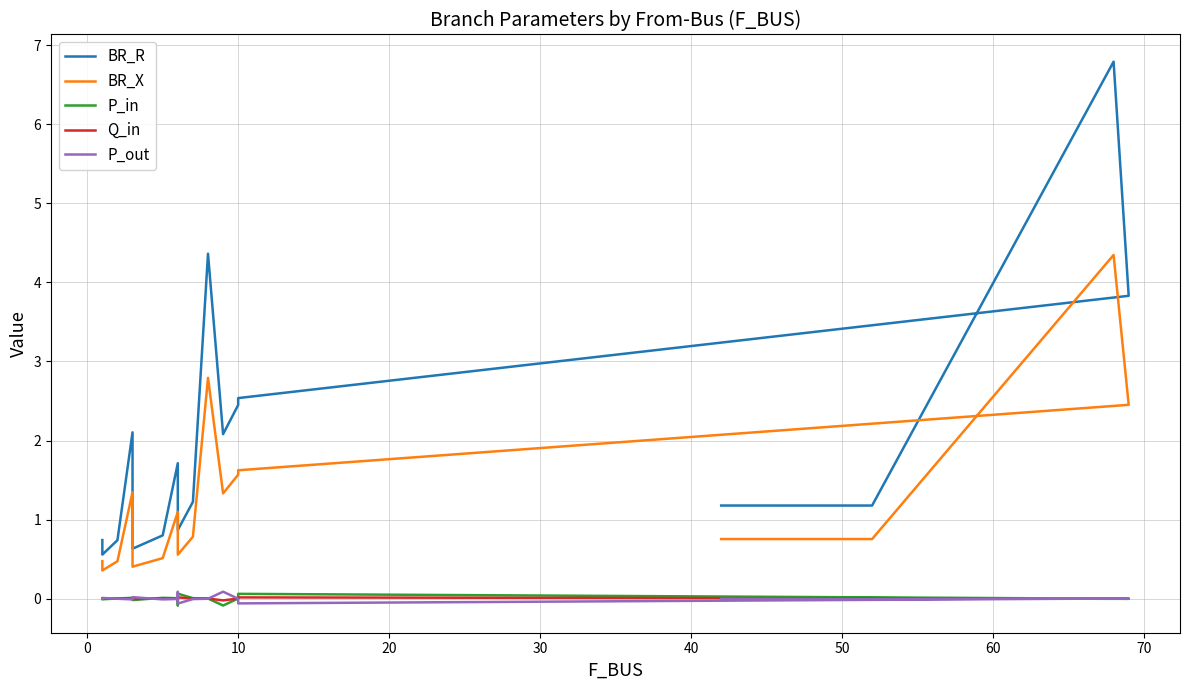

Is this an area chart (filled region under the line)?

No